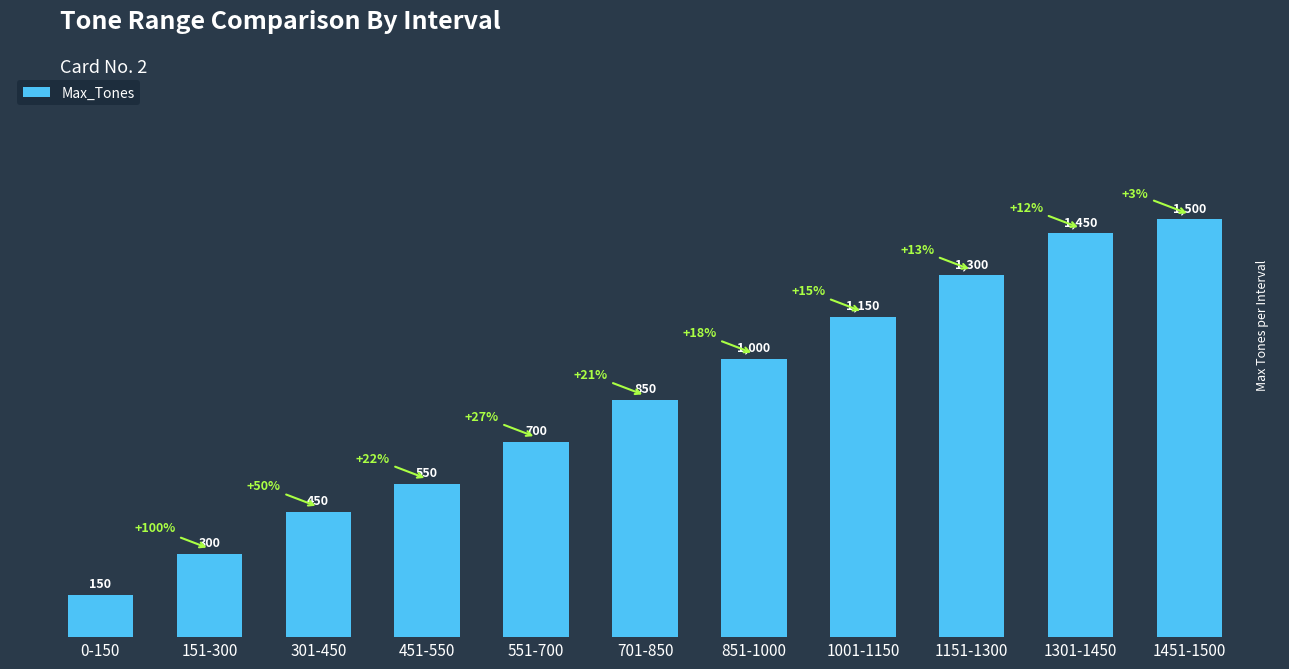

What is the label of the 1st bar from the right?

1451-1500